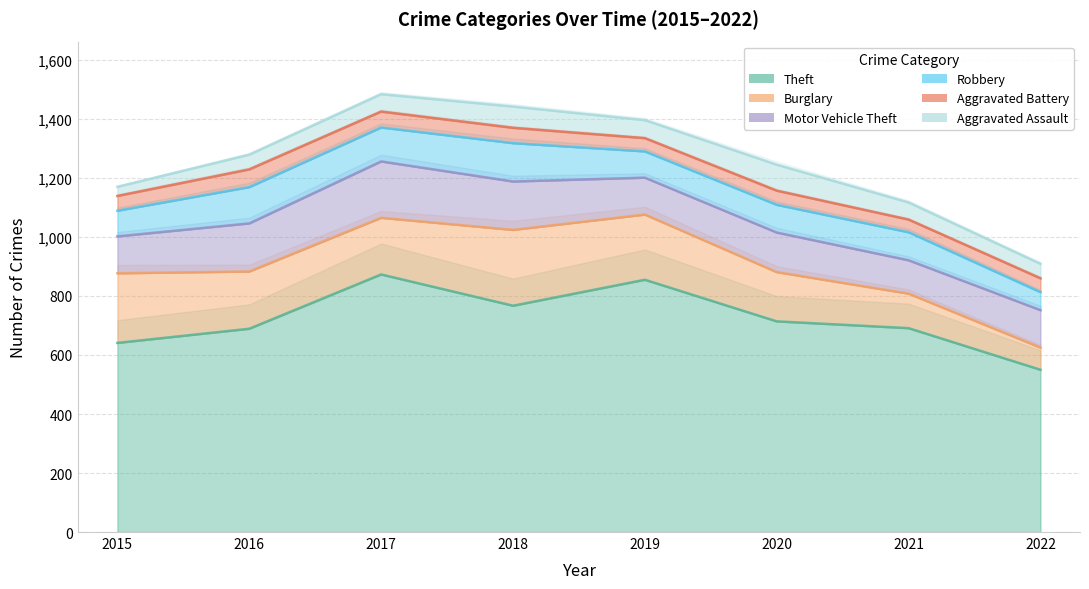

Between 2016 and 2017, which series saw the biggest shift?

Theft